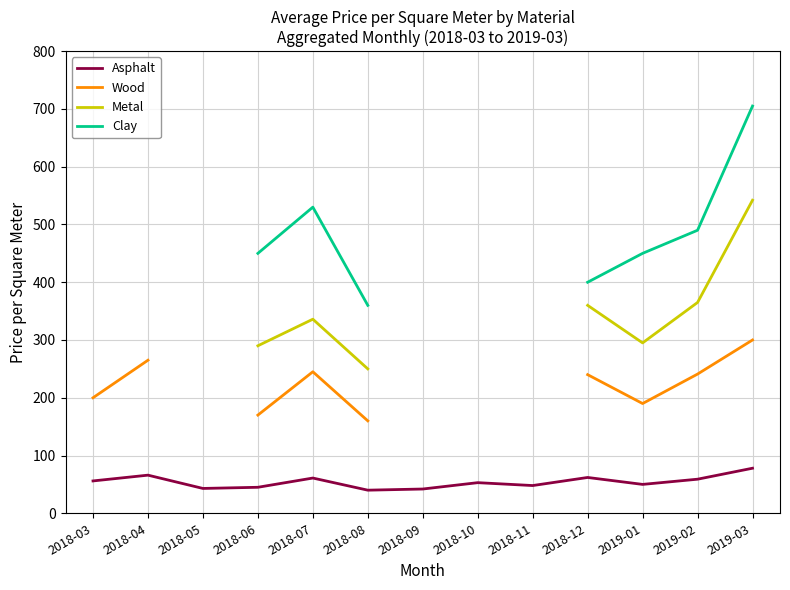

True or false: Metal and Clay intersect in this chart.

False